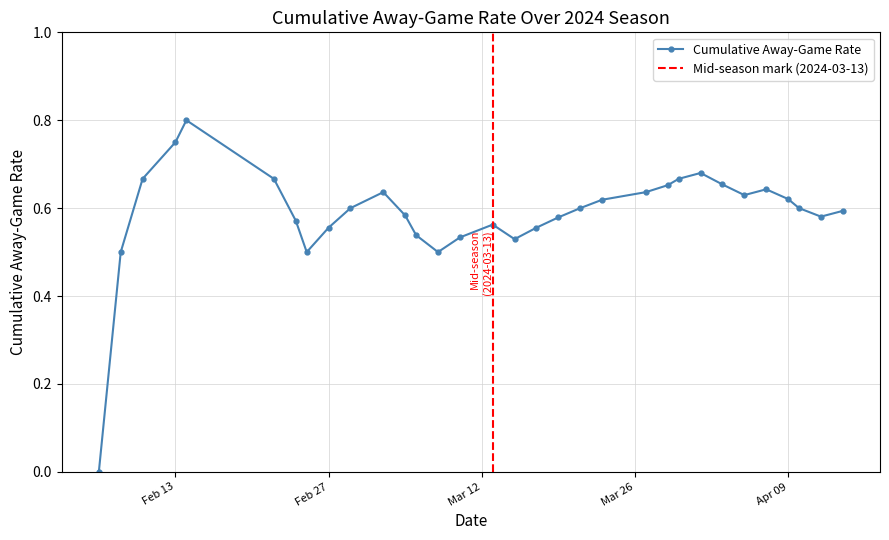

The value at 2024-03-29 is 0. True or false?

False